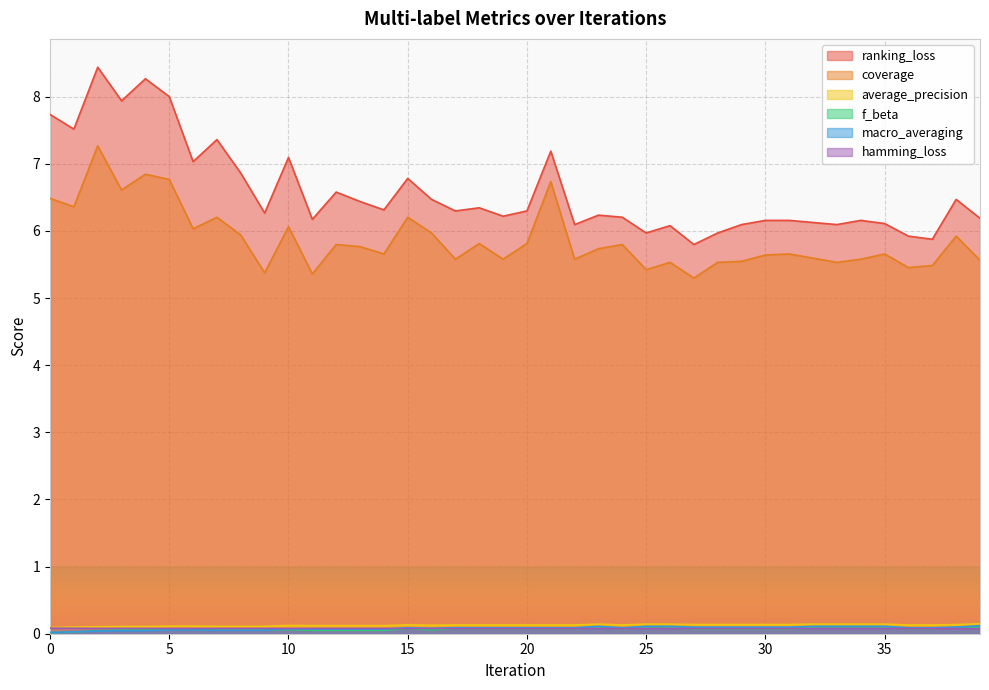

What is the spread (max minus min) of values at 28?

5.9